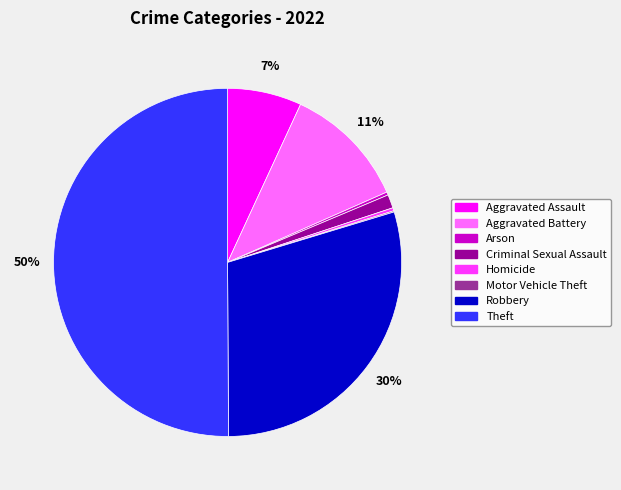

The Arson slice represents 0% of the pie. True or false?

True